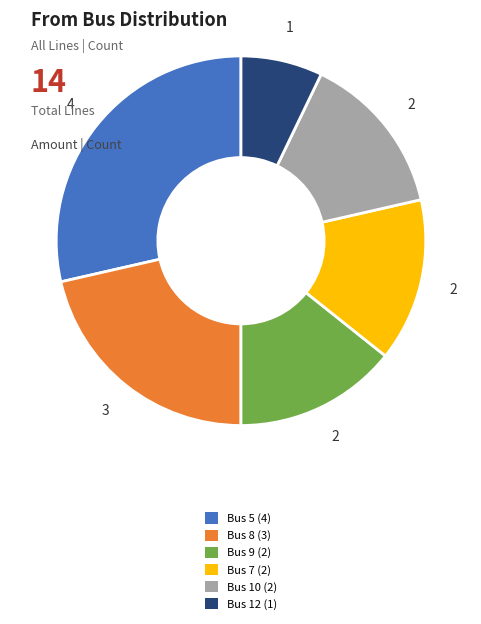

Is there any slice that represents more than half of the pie?

No